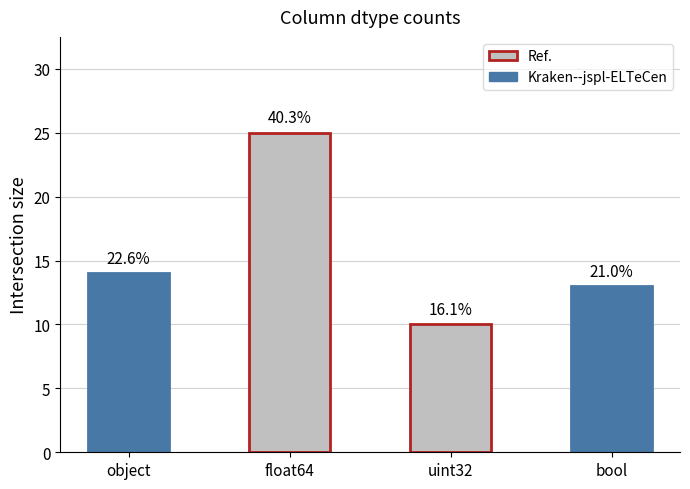

Are the bars horizontal?

No